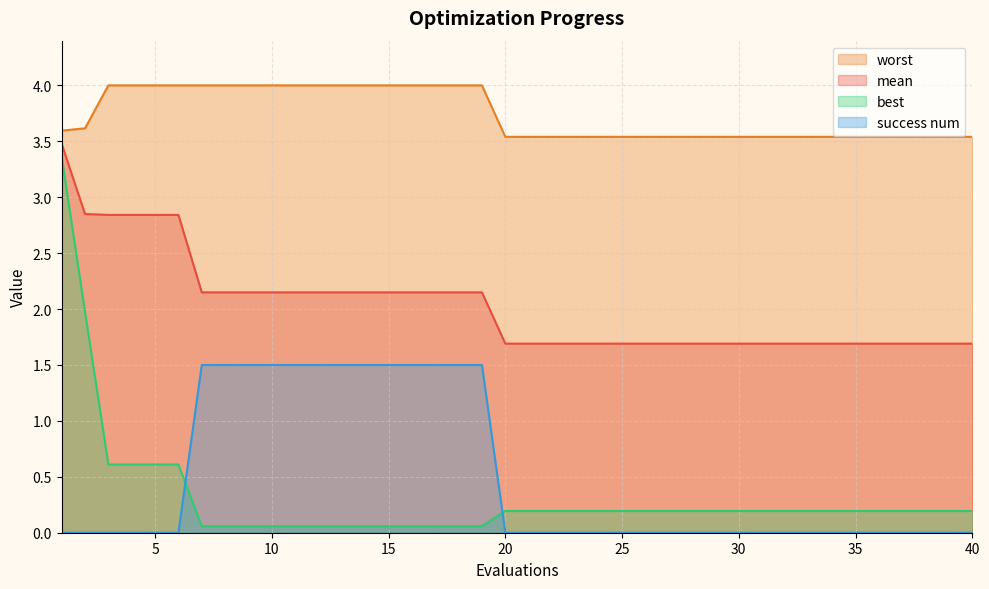

What is the lowest value of the worst series?

3.5